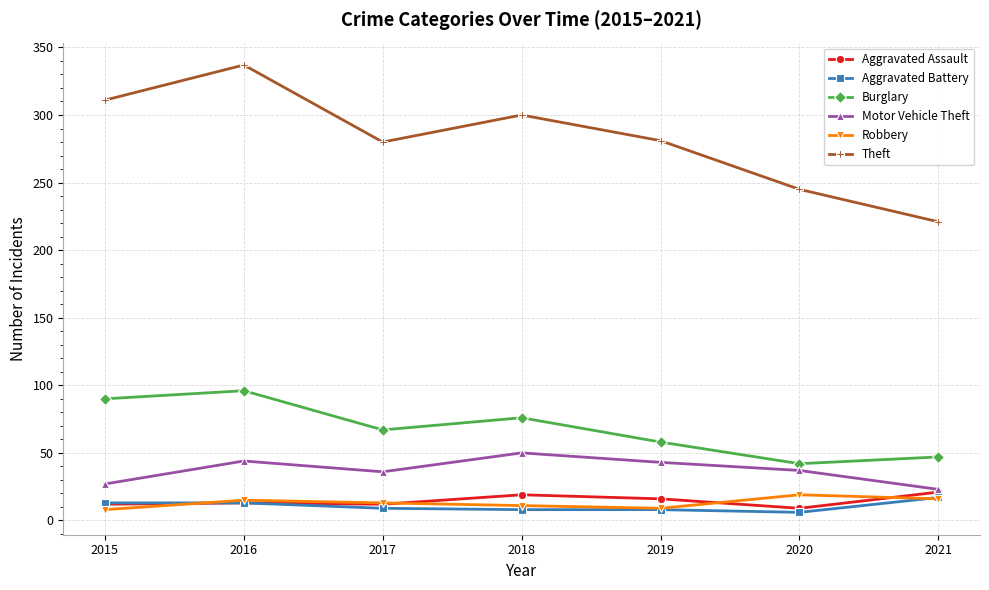

Which series has the widest spread of values?

Theft